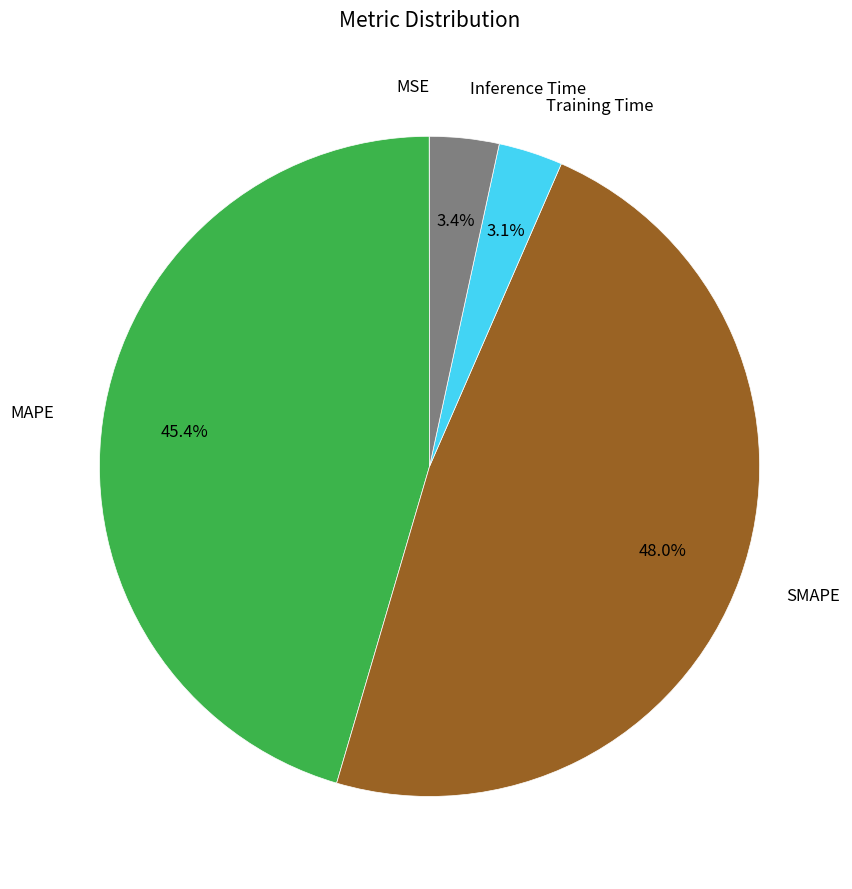

Is there a majority slice in this chart?

No